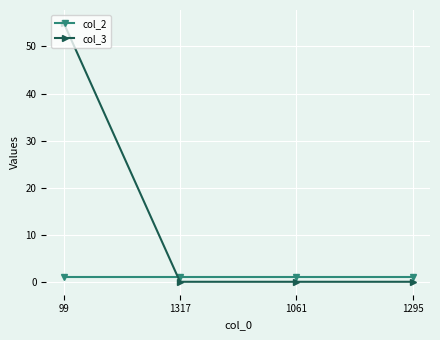

Between 99 and 1317, which series saw the biggest shift?

col_3